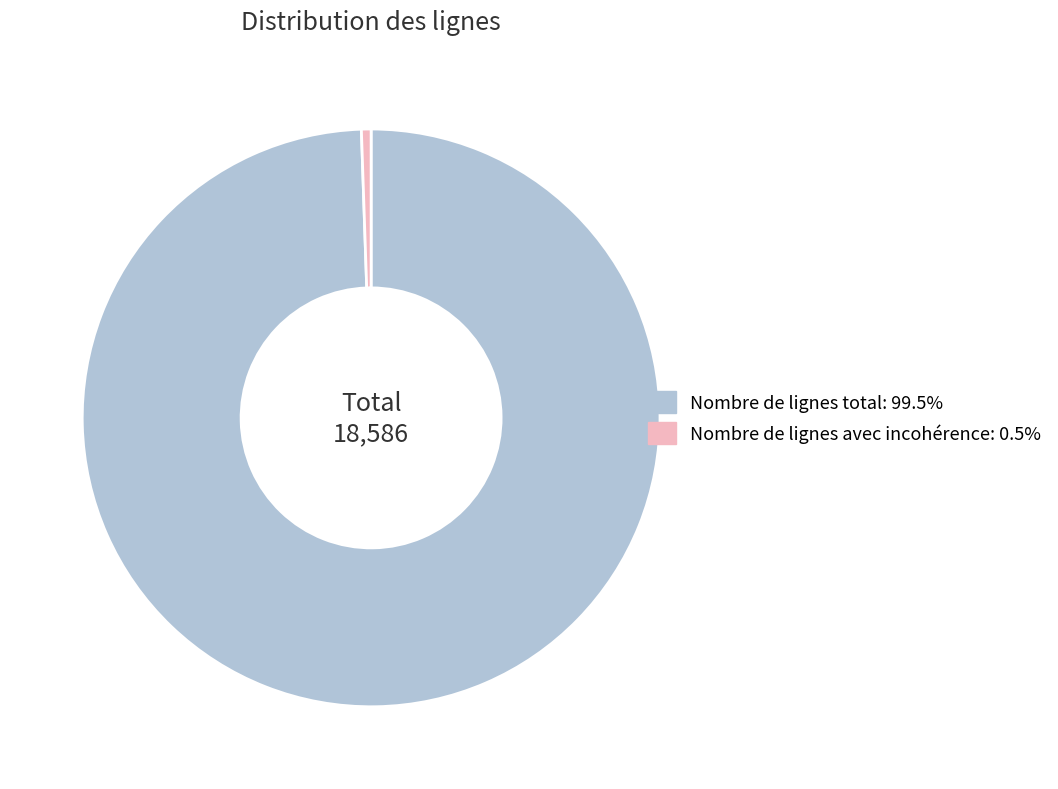

The Nombre de lignes total slice represents 99% of the pie. True or false?

True